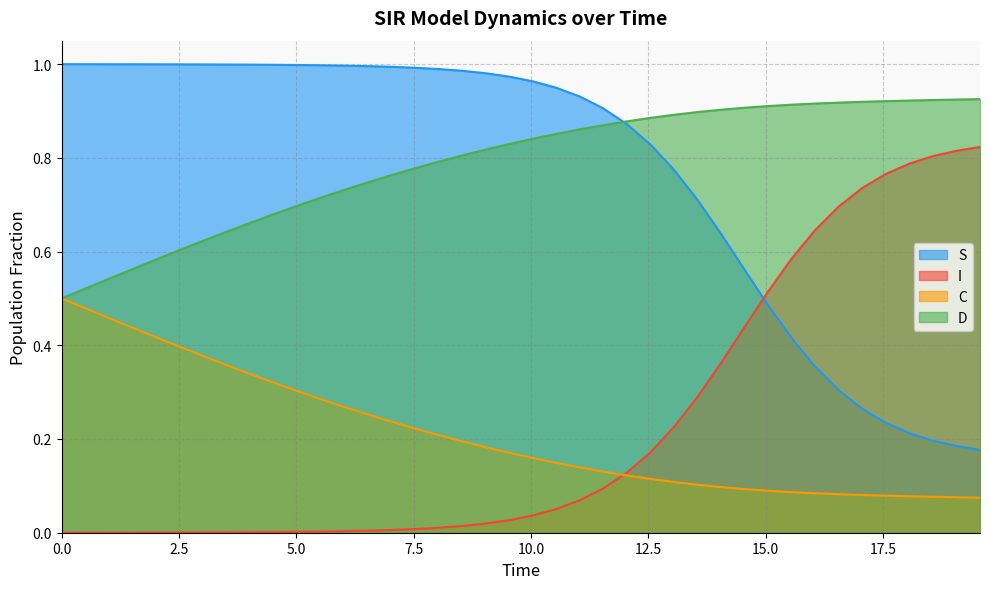

What is the maximum value for C?

0.5